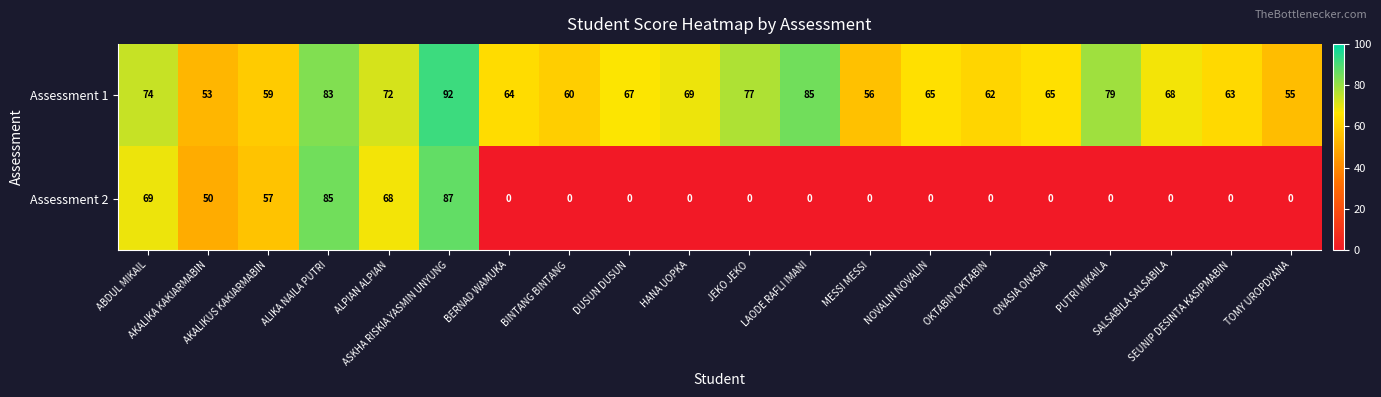

At which category does the chart reach its peak across all series?

ASKHA RISKIA YASMIN UNYUNG